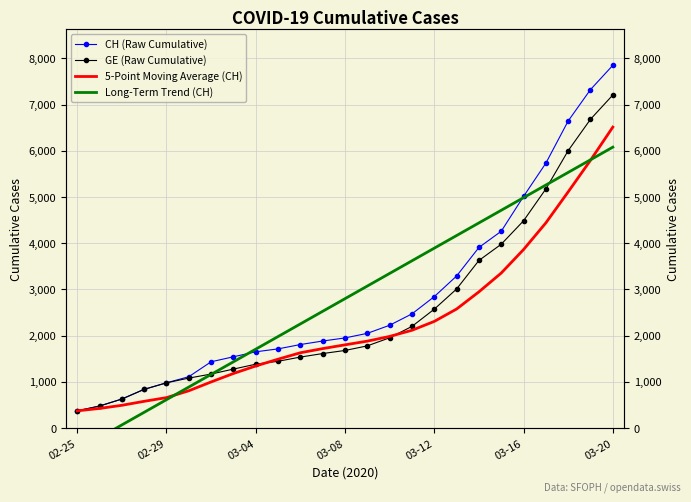

What is the difference between the second highest and minimum values in the Long-Term Trend (CH) series?

6280.5